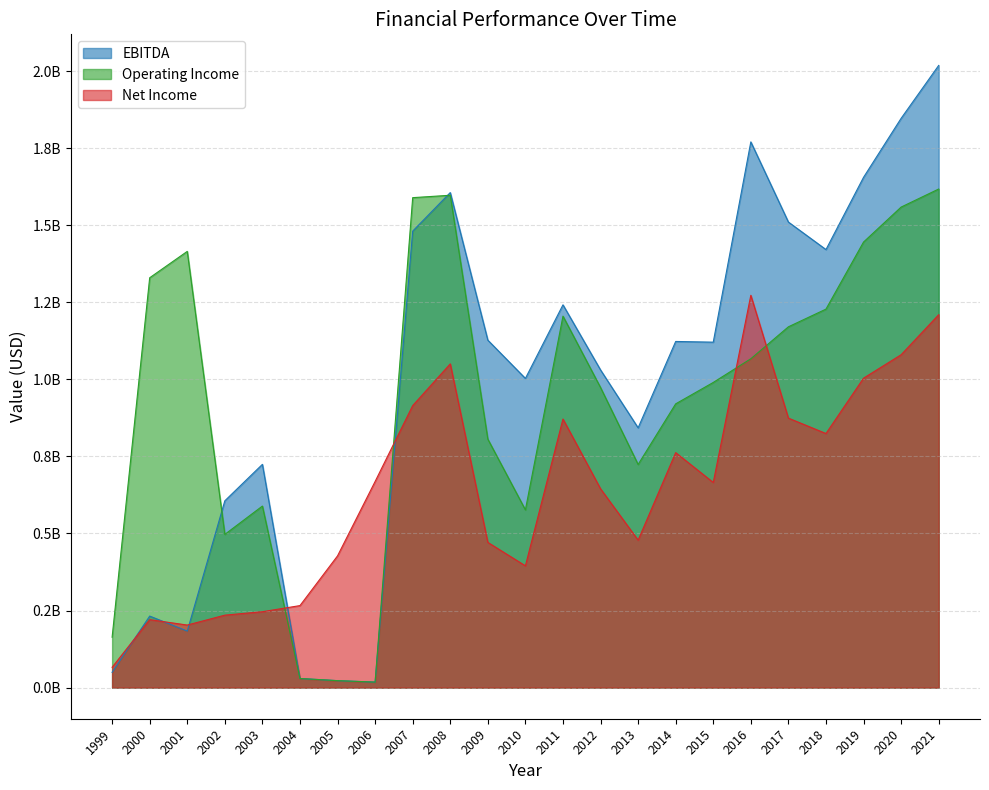

What is the value of the Net Income point at the 16th from the left?

762300000